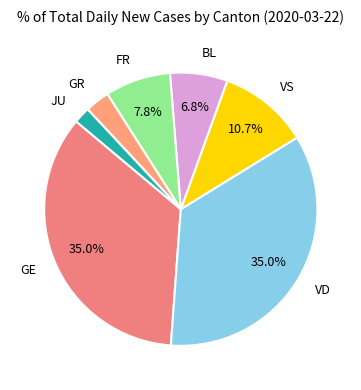

What percentage is NOT represented by VD?

65.0%